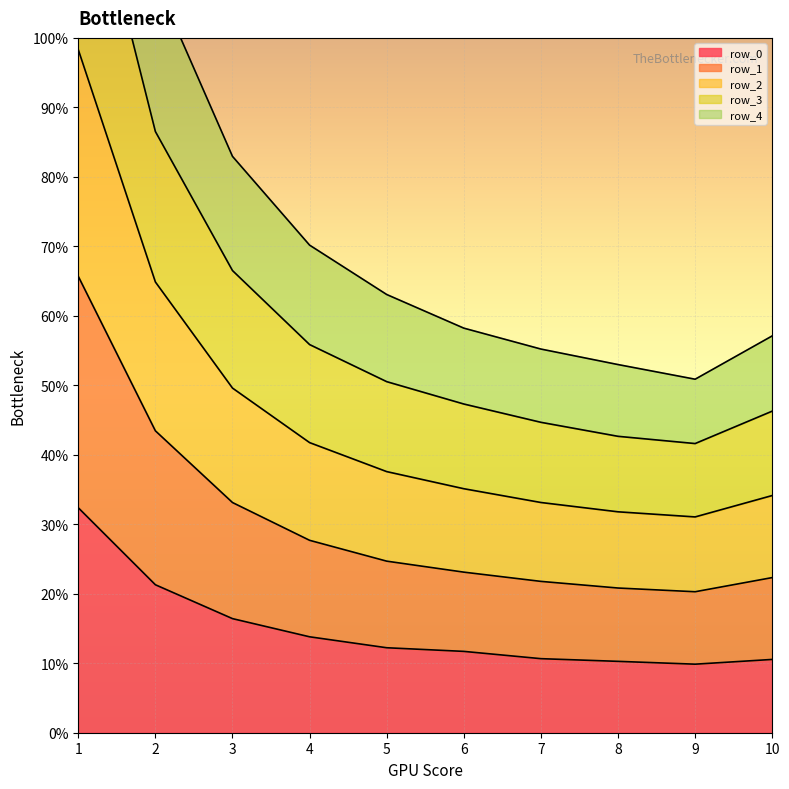

Count the number of categories in the chart.

10